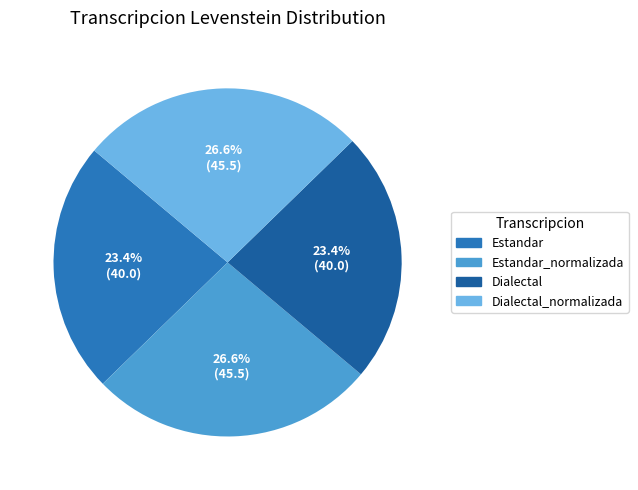

Does any single category account for the majority?

No